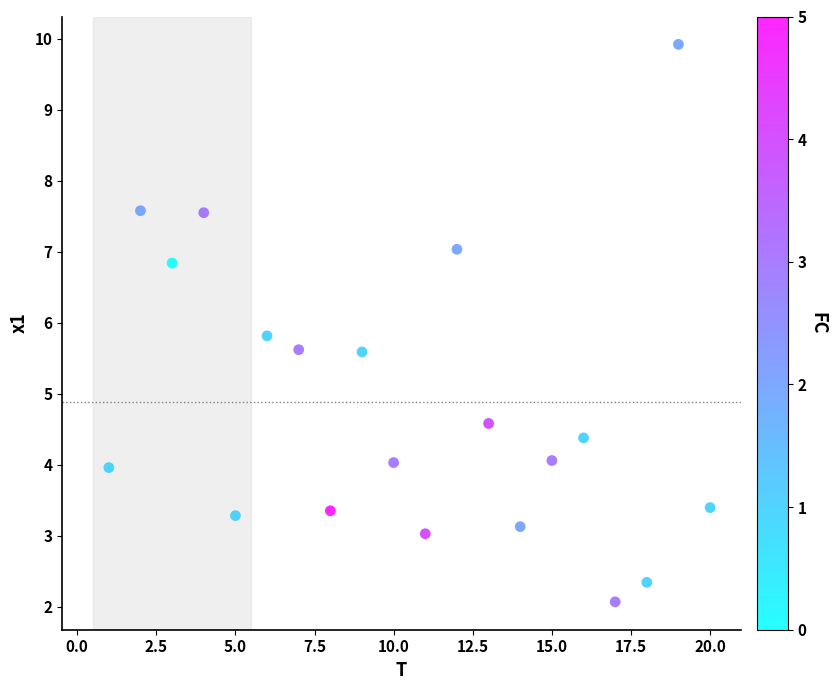

What Y value in the scatter plot is closest to 5?

4.6